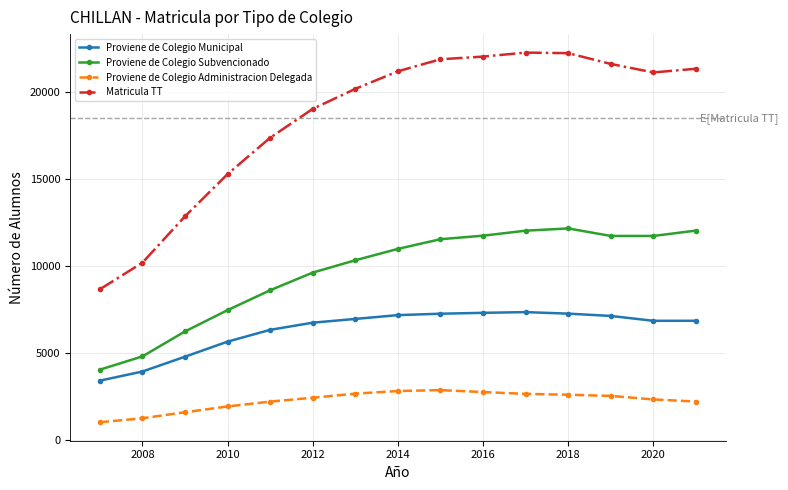

List the series in order of their overall mean, highest first.

Matricula TT, Proviene de Colegio Subvencionado, Proviene de Colegio Municipal, Proviene de Colegio Administracion Delegada